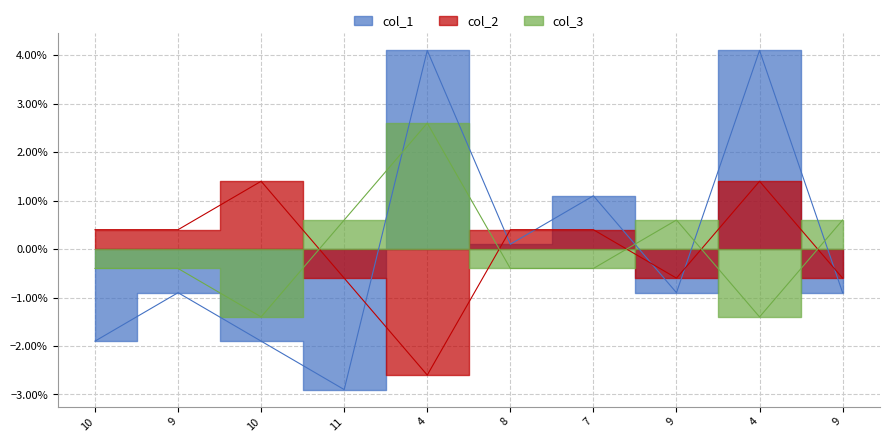

What is the difference between the col_2 values at 4 and 4?

4.0